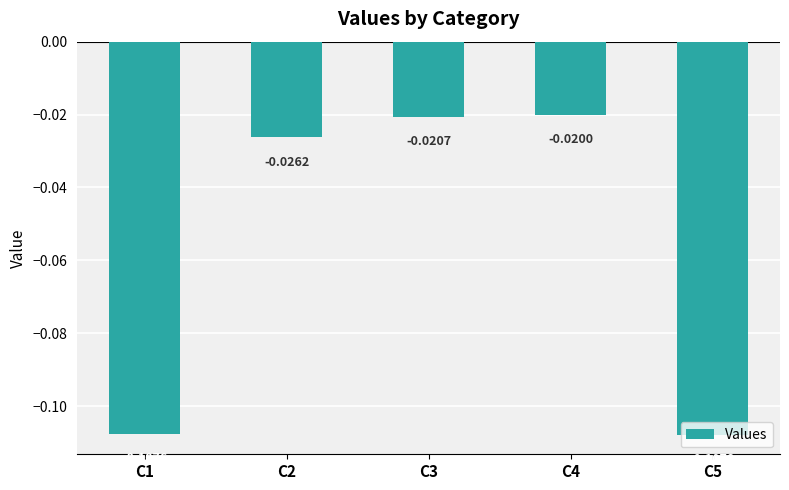

List the labels in order of value, largest first.

C4, C3, C2, C1, C5